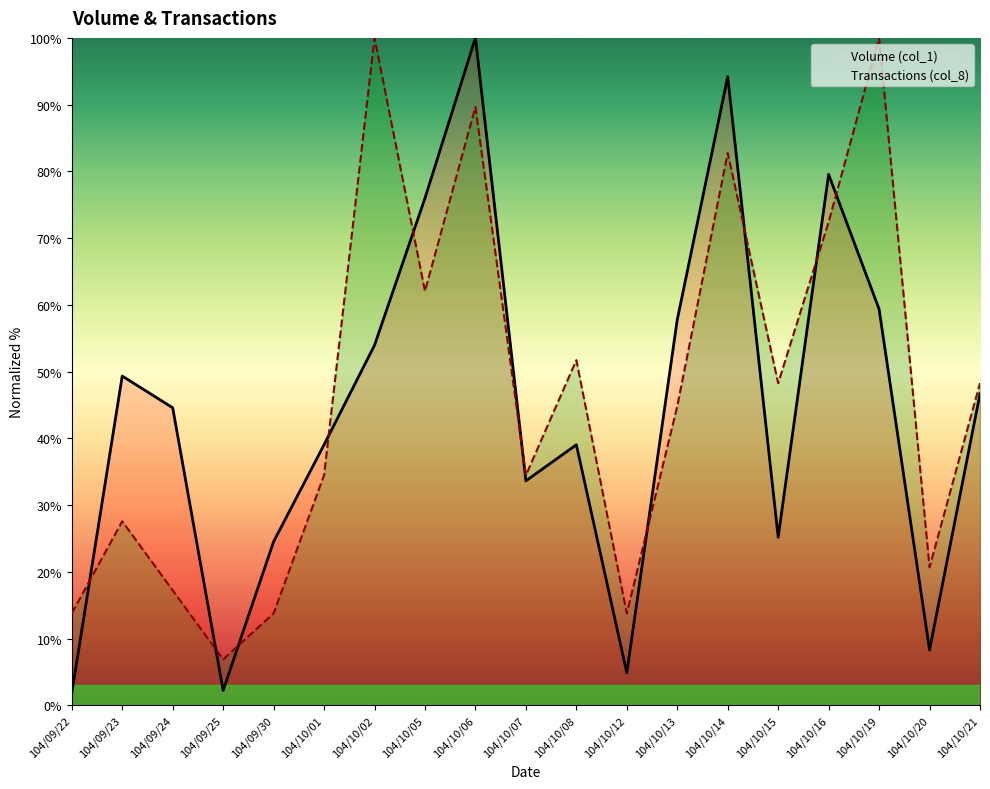

What is the label of the 9th point from the right?

104/10/08